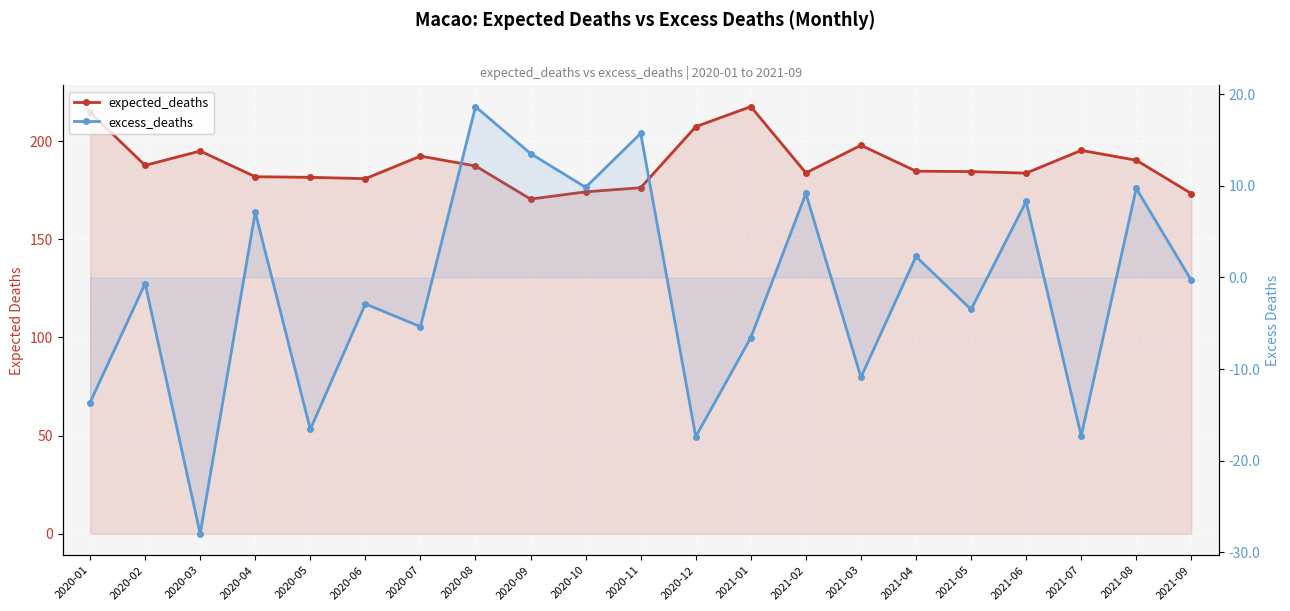

Reading left to right, extract all data points from this chart.

expected_deaths: 214.6	187.7	195.0	181.9	181.6	180.9	192.4	187.4	170.5	174.2	176.3	207.4	217.6	183.8	197.9	184.7	184.5	183.7	195.3	190.3	173.3
excess_deaths: -13.6	-0.7	-28.0	7.1	-16.6	-2.9	-5.4	18.6	13.5	9.8	15.7	-17.4	-6.6	9.2	-10.9	2.3	-3.5	8.3	-17.3	9.7	-0.3